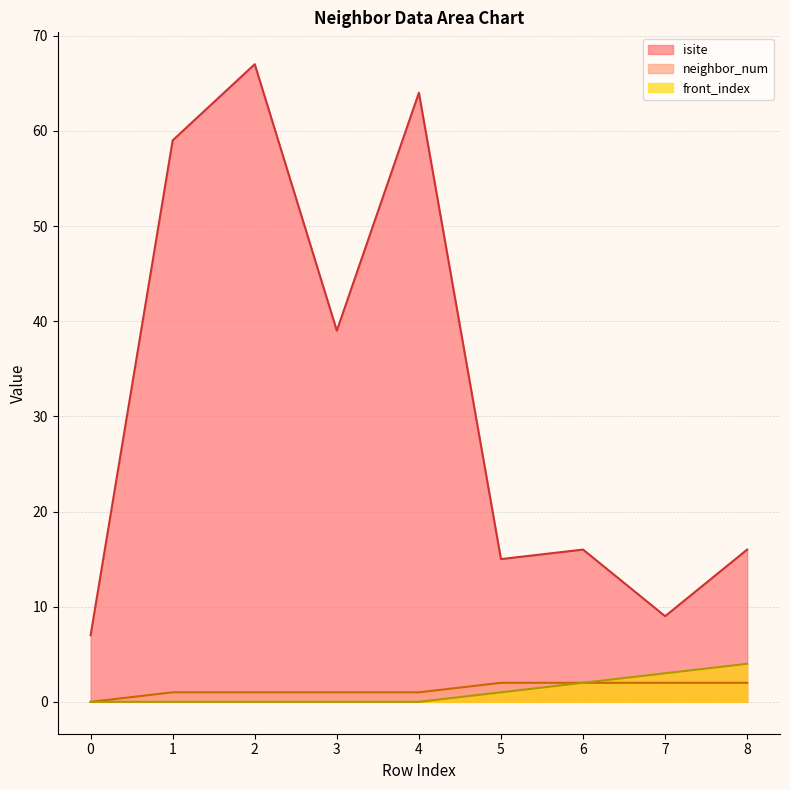

Which series has the largest range (max minus min)?

isite